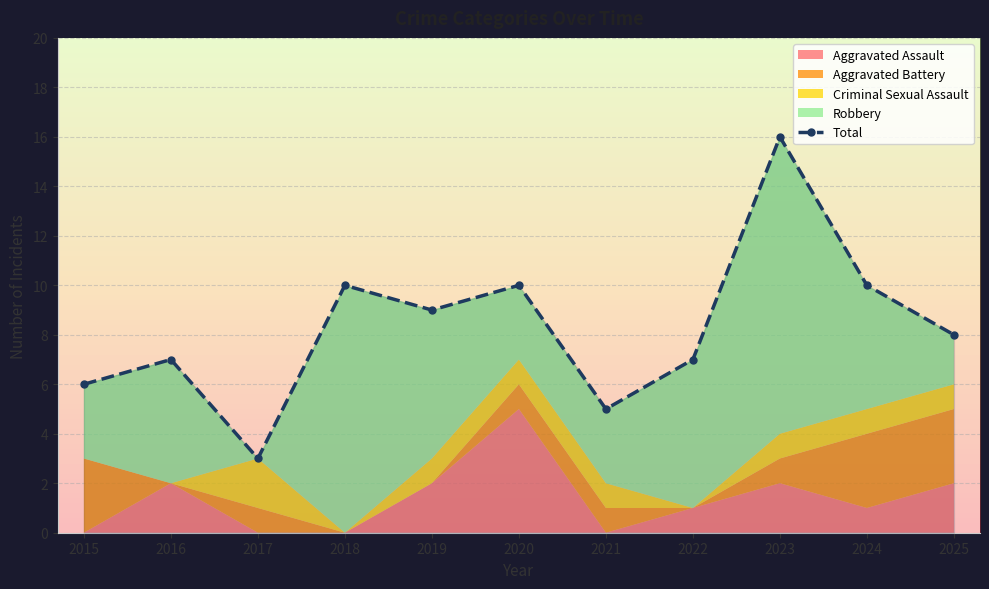

What is the value of the Total point at the 1st from the left?

6